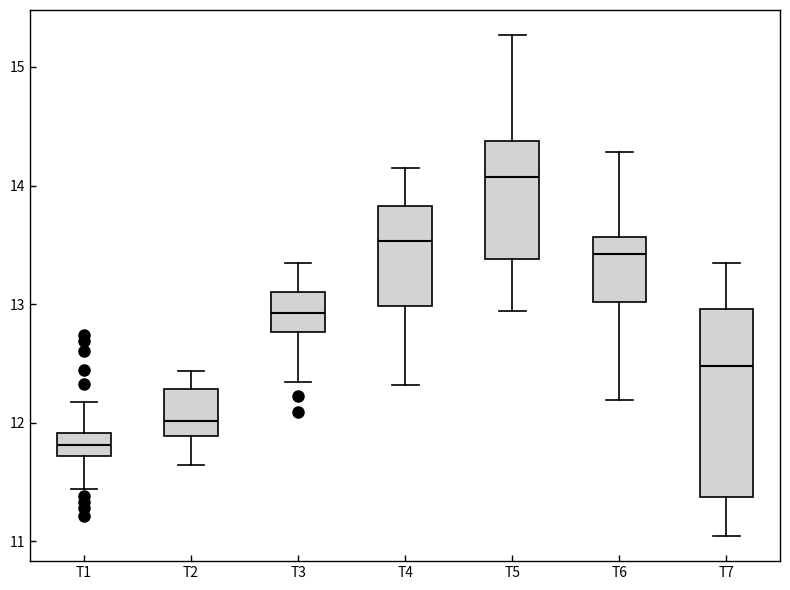

Comparing the boxes themselves (not the whiskers), which one is the tallest?

T7